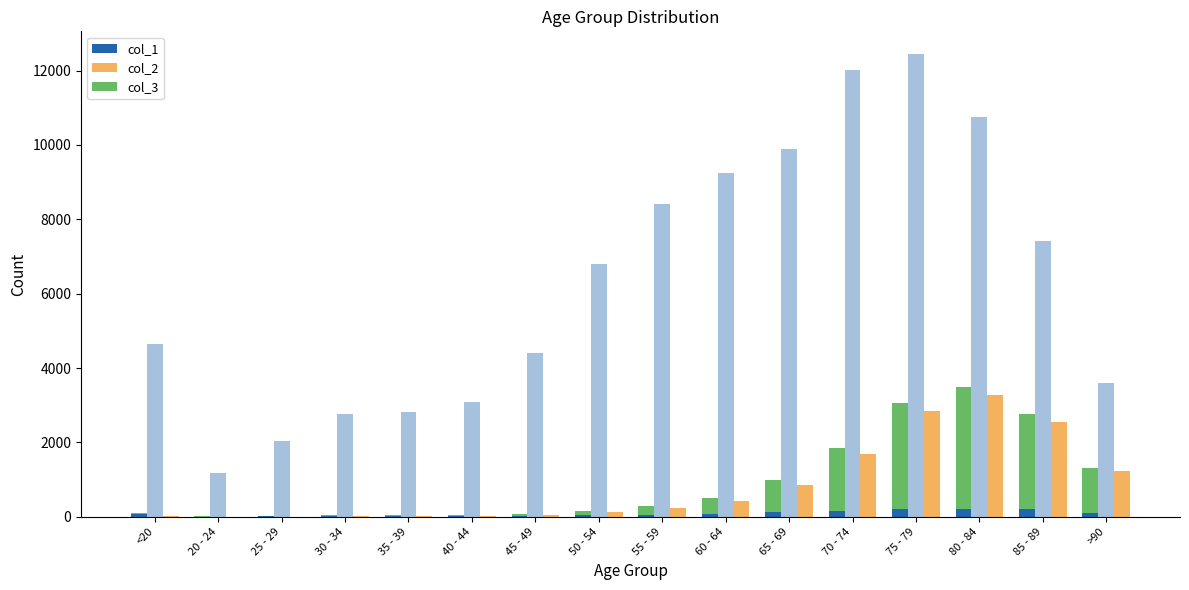

What is the value of the col_2 bar at the 13th from the left?

12434